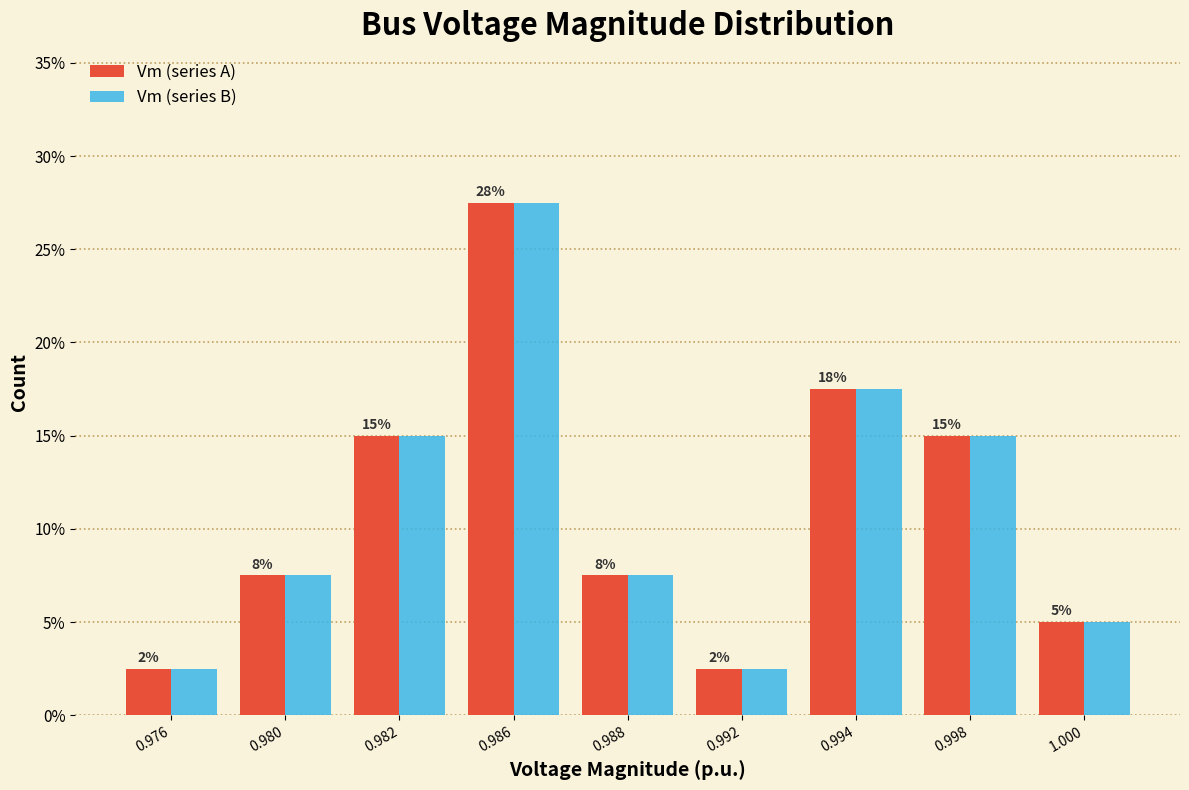

What are all the series names shown in the legend?

Vm (series A), Vm (series B)